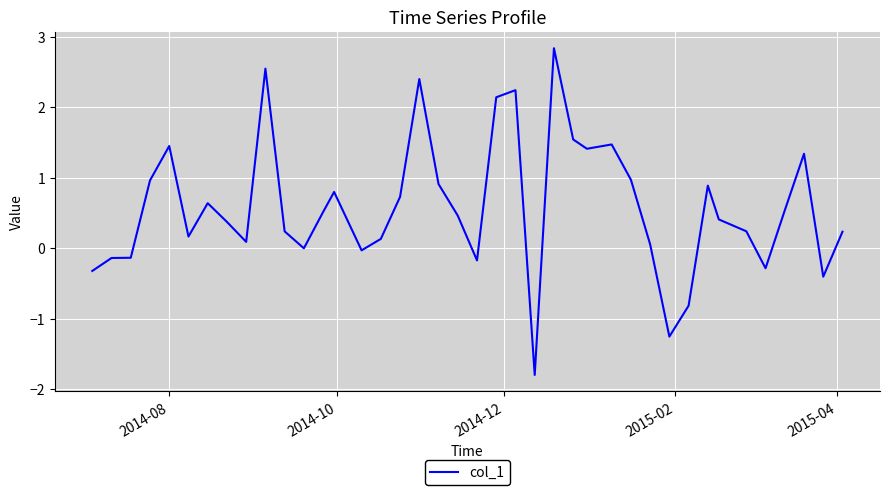

What is the greatest value displayed?

2.8